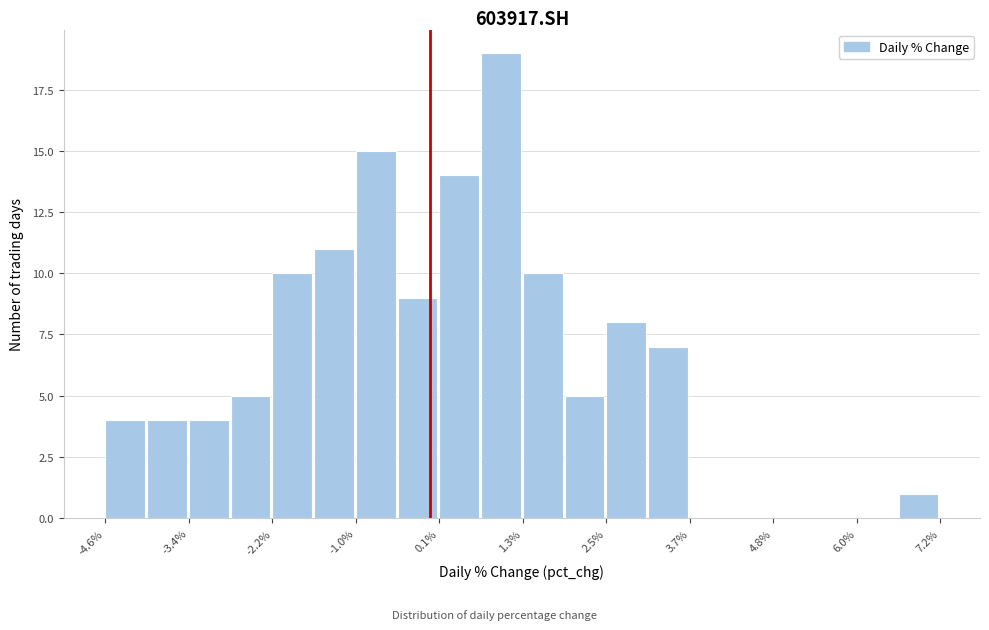

Read against the x-axis, roughly where is the centre of the tallest bar?

1.0